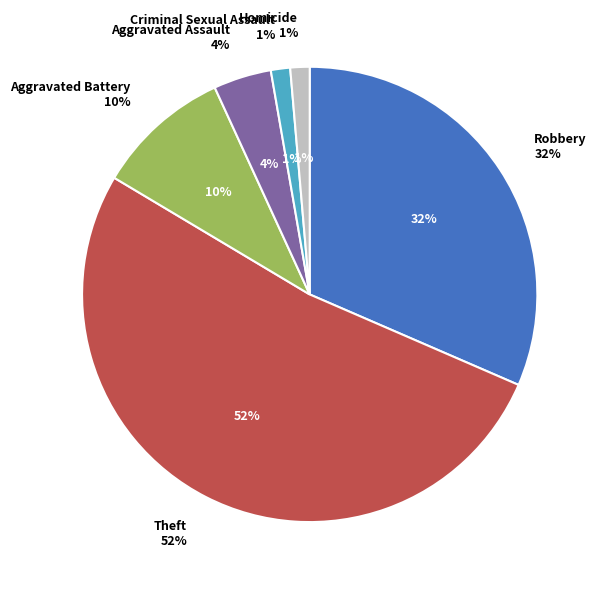

Which slice represents more than half of the pie?

Theft